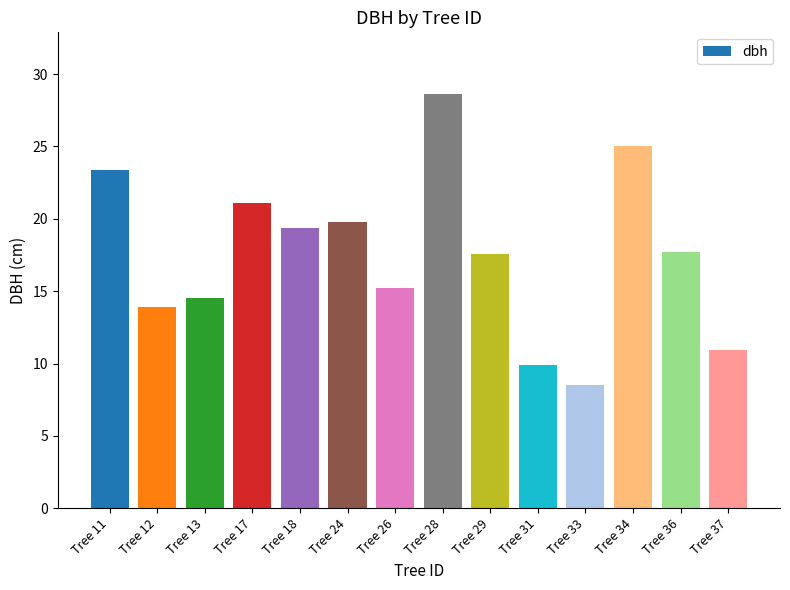

What is the value of the 3rd bar from the left?

14.5